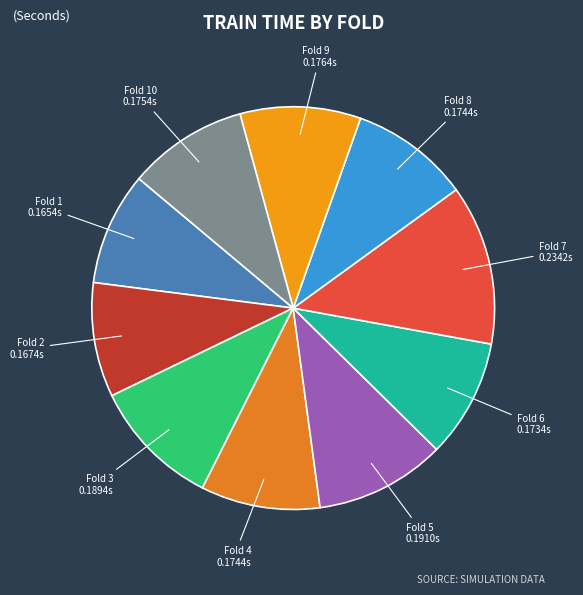

Count the number of slices in the pie.

10